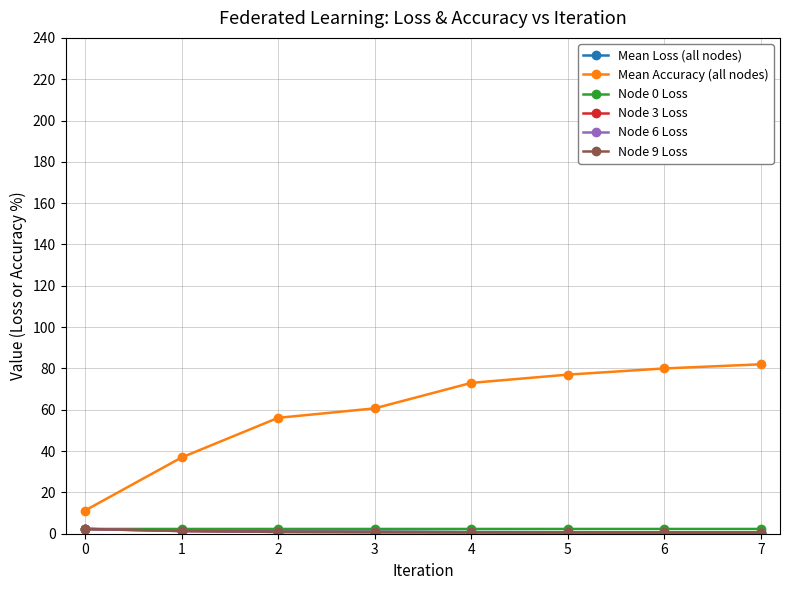

Does the chart have visible grid lines?

Yes